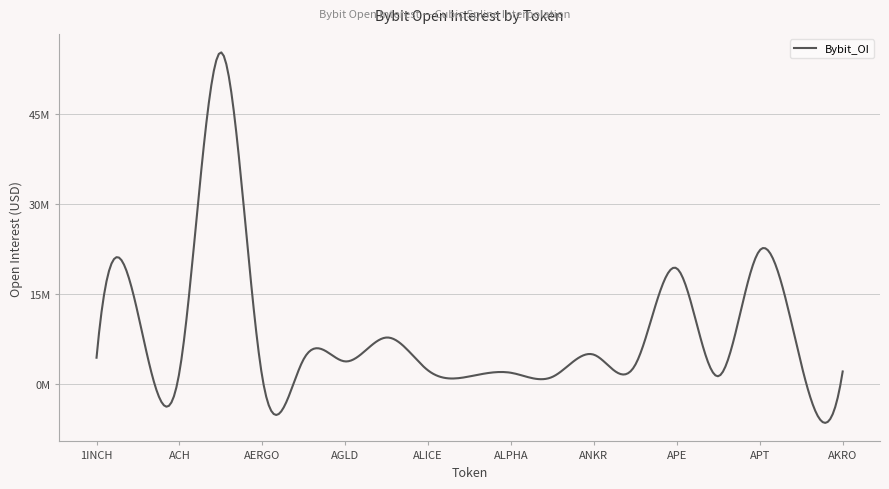

What is the minimum value shown in the chart?

1137222